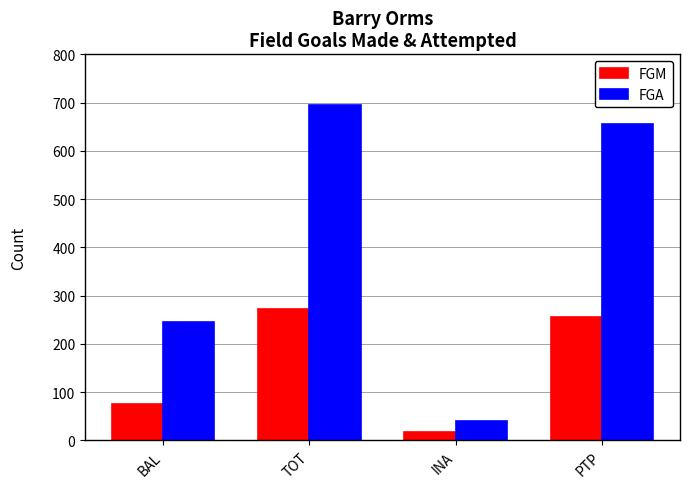

What is the greatest value displayed?

695